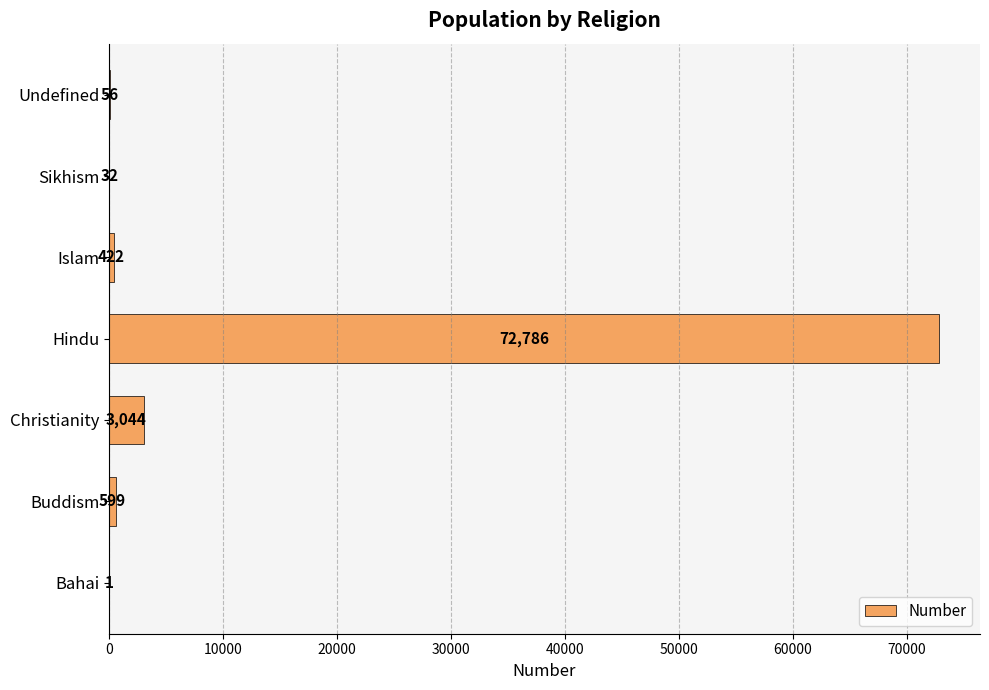

True or false: the data shows 32 at Sikhism.

True